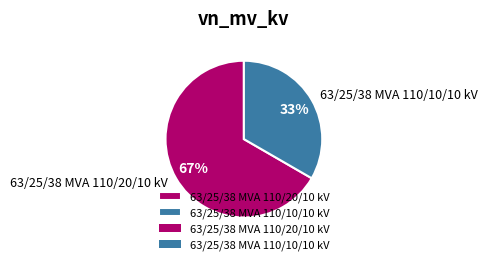

True or false: 63/25/38 MVA 110/20/10 kV accounts for 54% of the total.

False